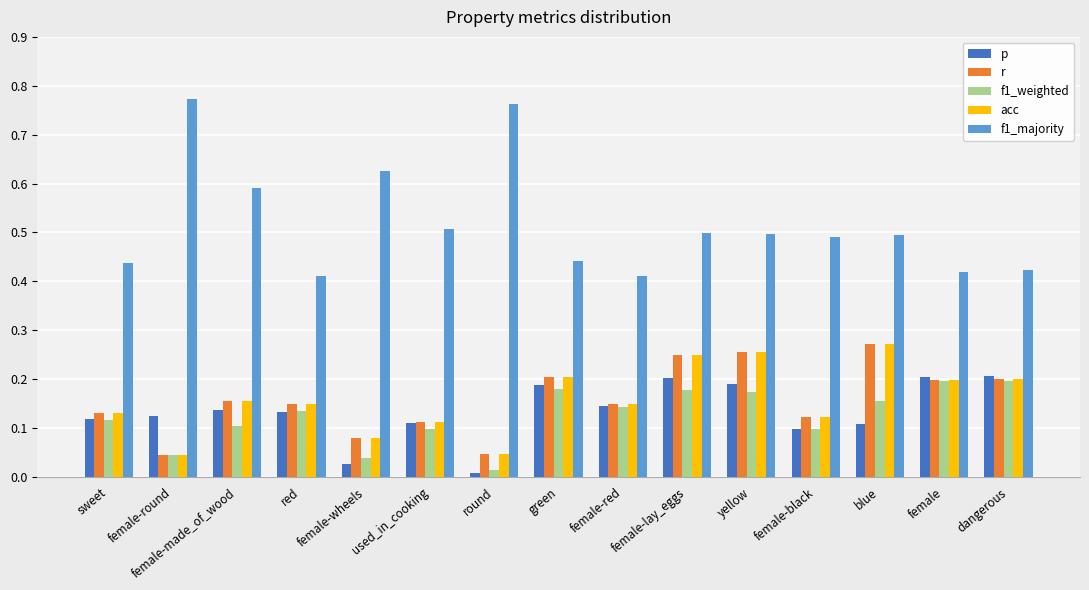

What is the sum of all acc values?

2.4